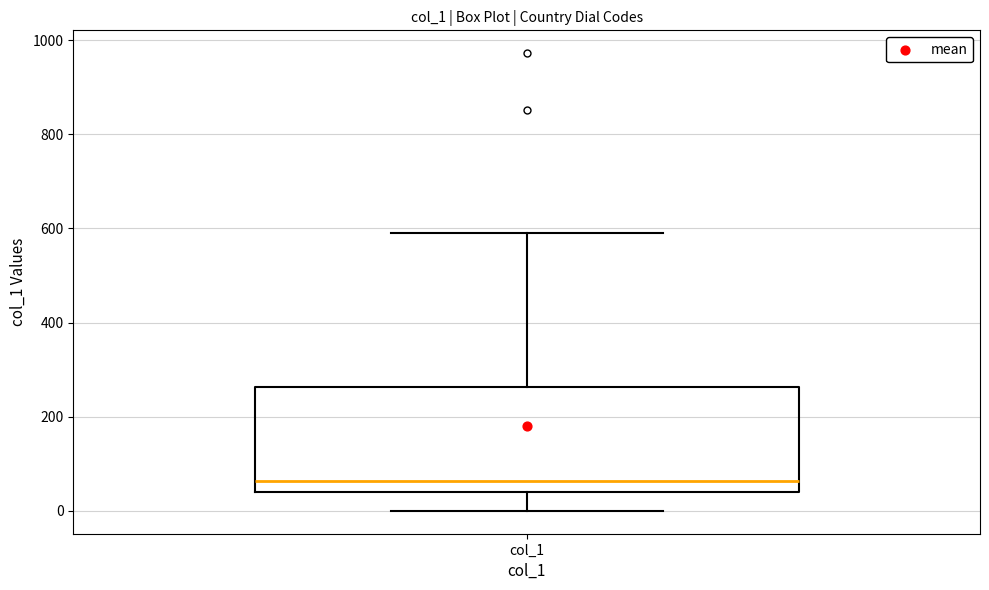

Where does the upper whisker of the box for col_1 end on the y-axis? The values are not printed on the chart, so give them approximately, as read against the axis.

600